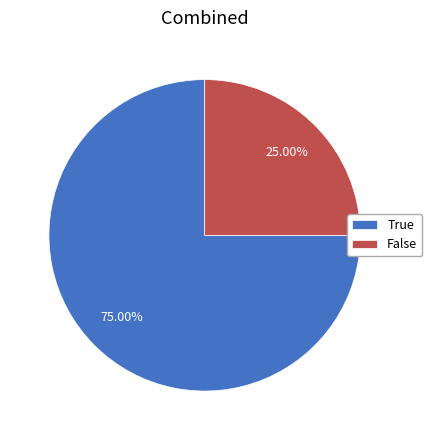

Is False the majority of the pie?

No